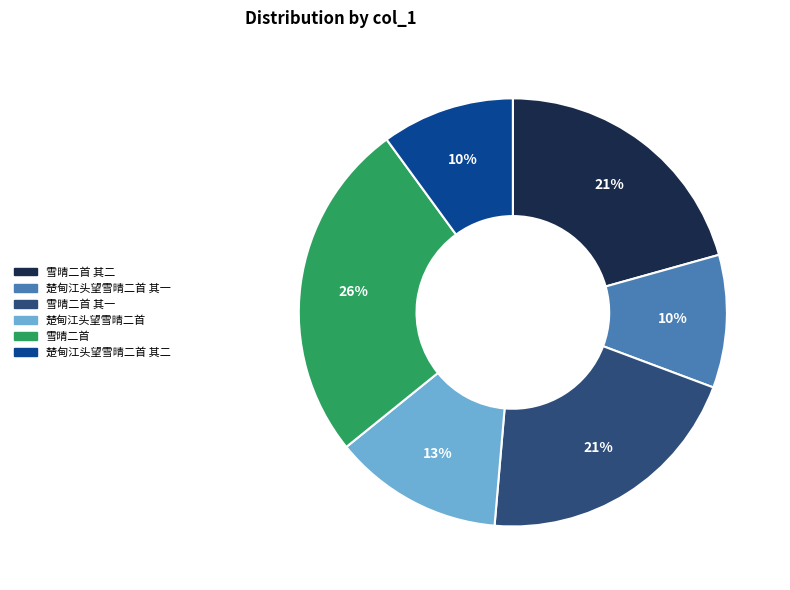

Do 雪晴二首 其二 and 楚甸江头望雪晴二首 其一 together represent more than half of the pie?

No